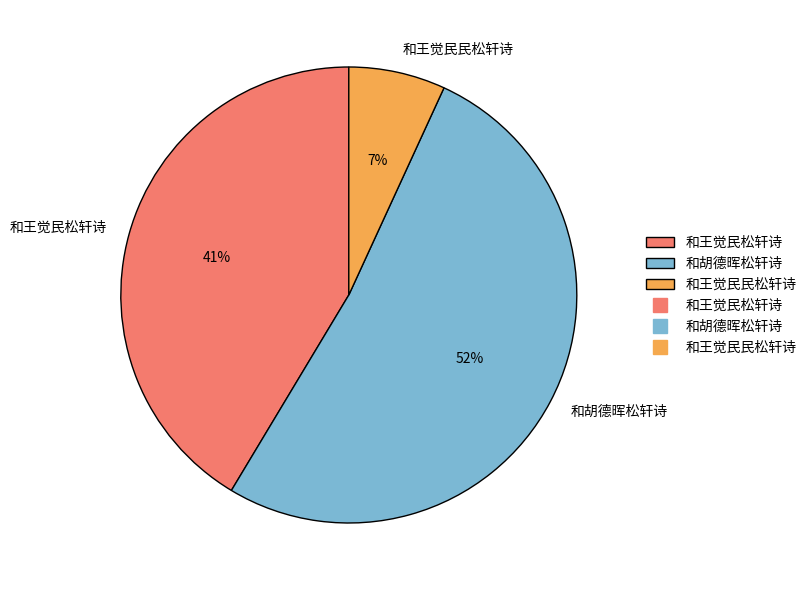

Is it true that 和胡德晖松轩诗 is 52% of the pie?

True